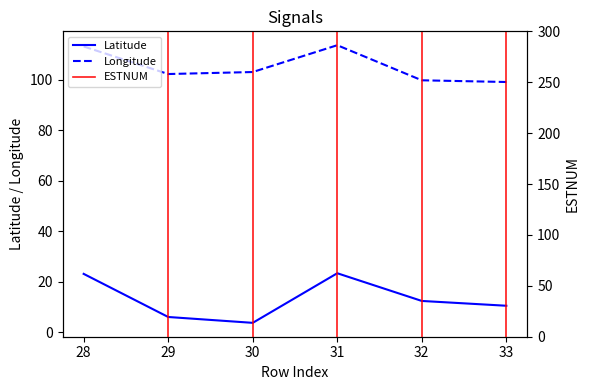

Which category has the highest value in the Latitude series?

31